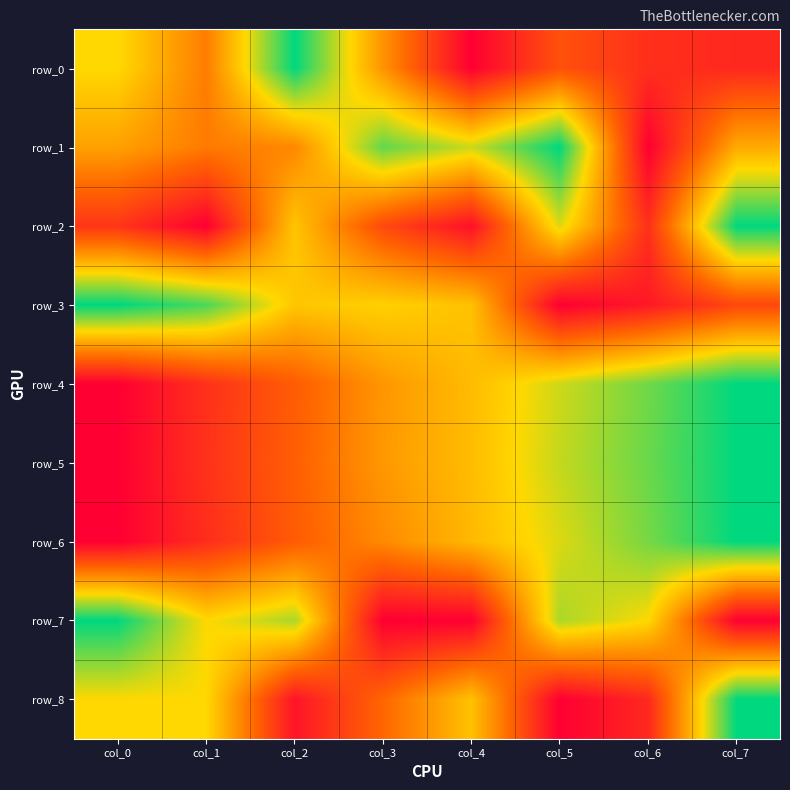

What is the difference between the row_8 values at col_6 and col_3?

0.2